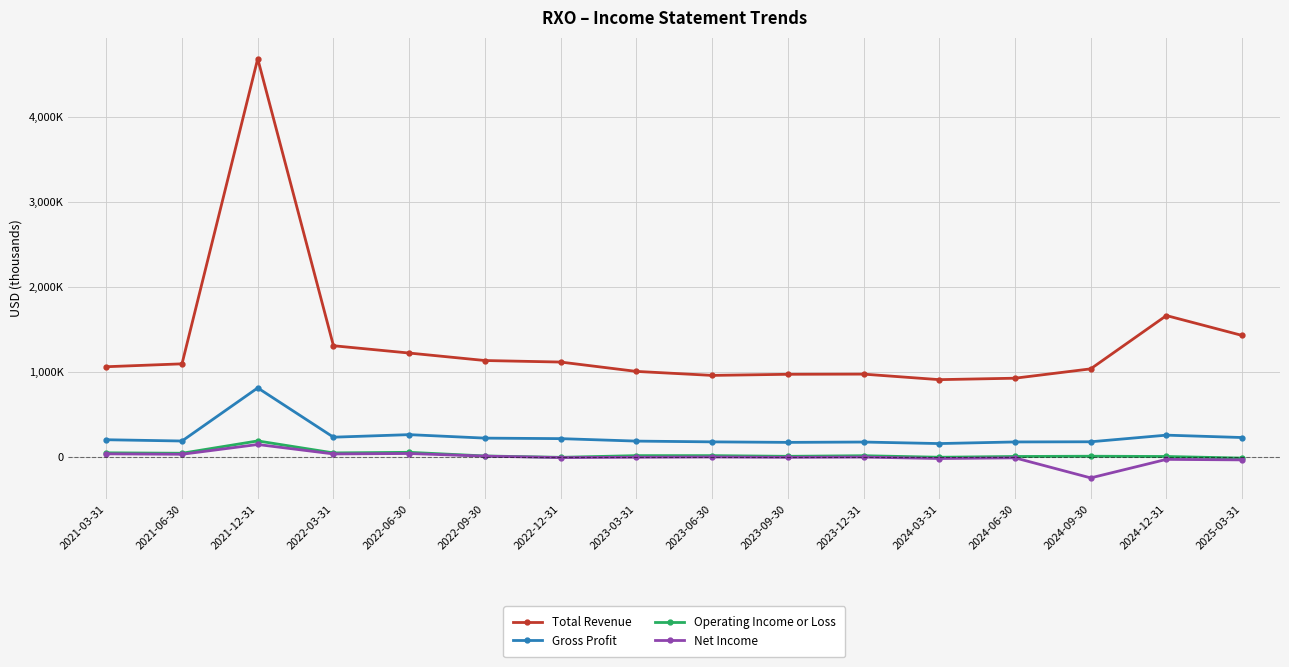

Reading left to right, extract all data points from this chart.

Total Revenue: 1065000	1099000	4689000	1312000	1226000	1138000	1120000	1010000	963000	976000	978000	913000	930000	1040000	1667000	1433000
Gross Profit: 206000	191000	816000	236000	266000	225000	219000	190000	181000	175000	179000	161000	180000	182000	260000	232000
Operating Income or Loss: 52000	47000	192000	51000	58000	15000	-1000	19000	19000	11000	18000	0	9000	12000	9000	-10000
Net Income: 40000	35000	150000	39000	44000	13000	-4000	0	3000	-1000	2000	-15000	-7000	-243000	-25000	-31000